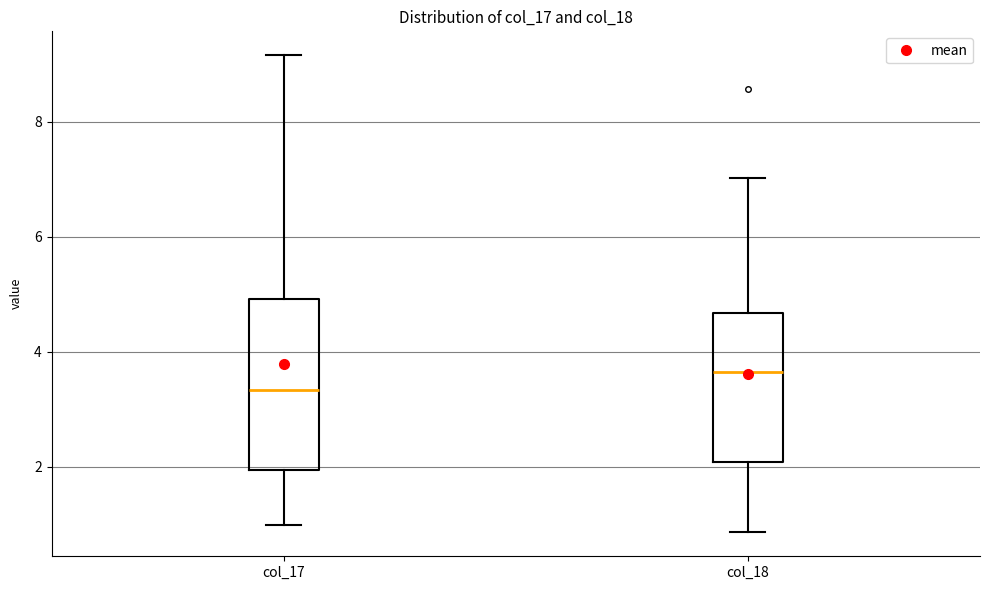

Which box's median line is the highest?

col_18